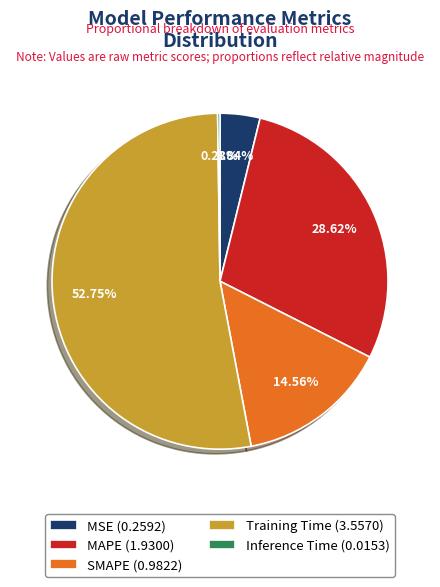

Is there any slice that represents more than half of the pie?

Yes